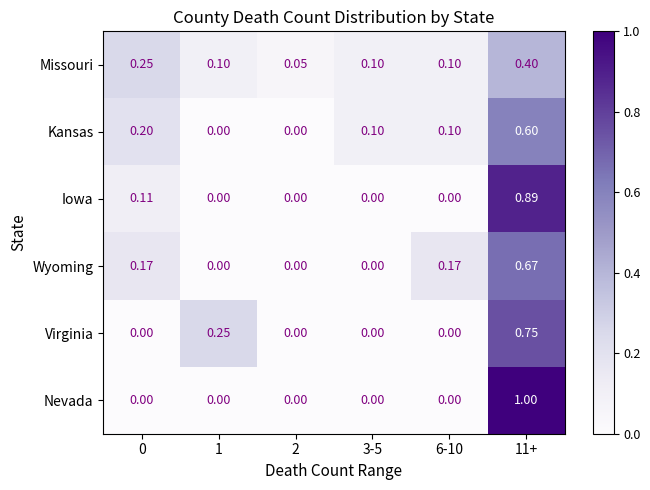

Rank the series by their maximum value, from lowest to highest.

Missouri, Kansas, Wyoming, Virginia, Iowa, Nevada